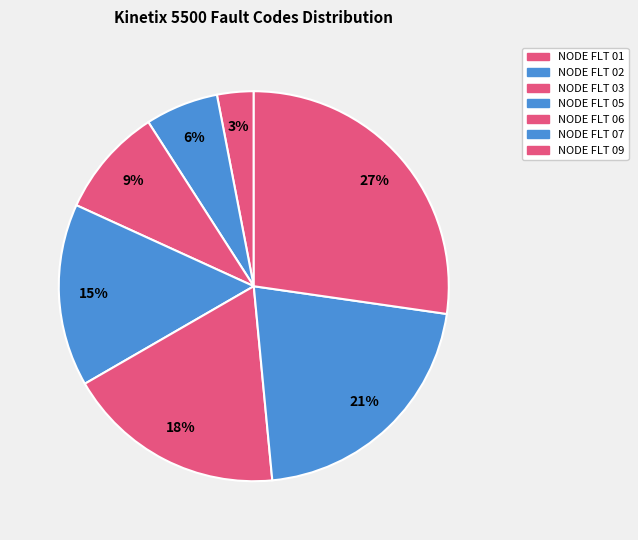

Rank the categories by value from lowest to highest.

NODE FLT 01, NODE FLT 02, NODE FLT 03, NODE FLT 05, NODE FLT 06, NODE FLT 07, NODE FLT 09